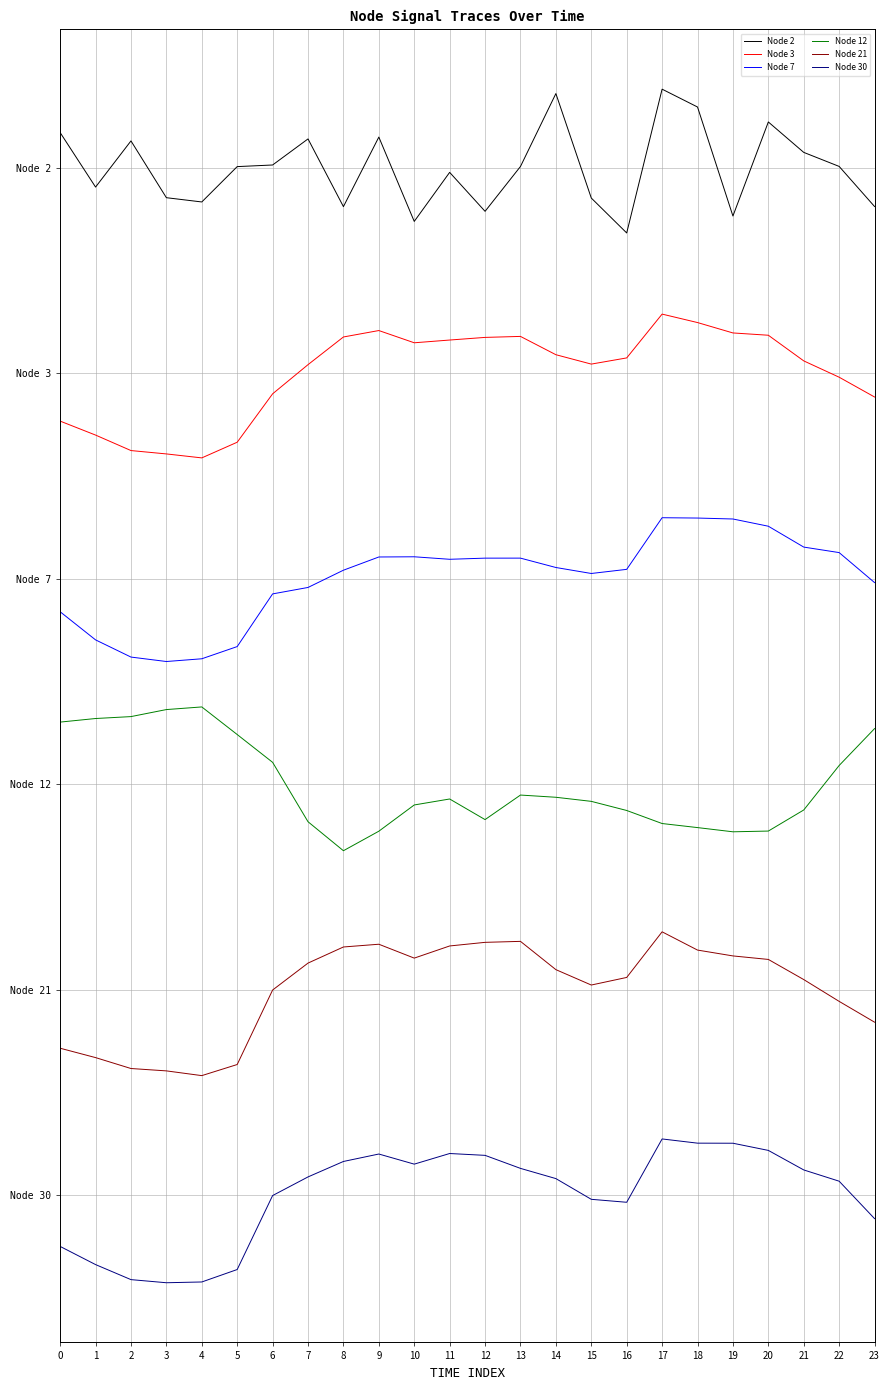

At which category does Node 12 reach its first local valley?

8